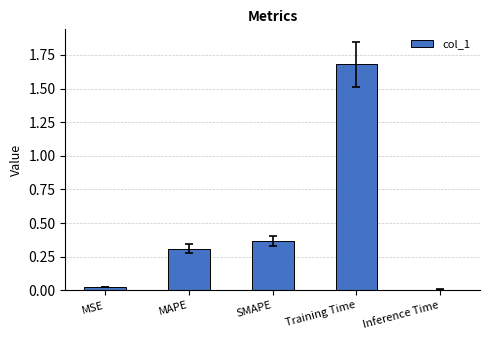

The value at Training Time is 2.3. True or false?

False